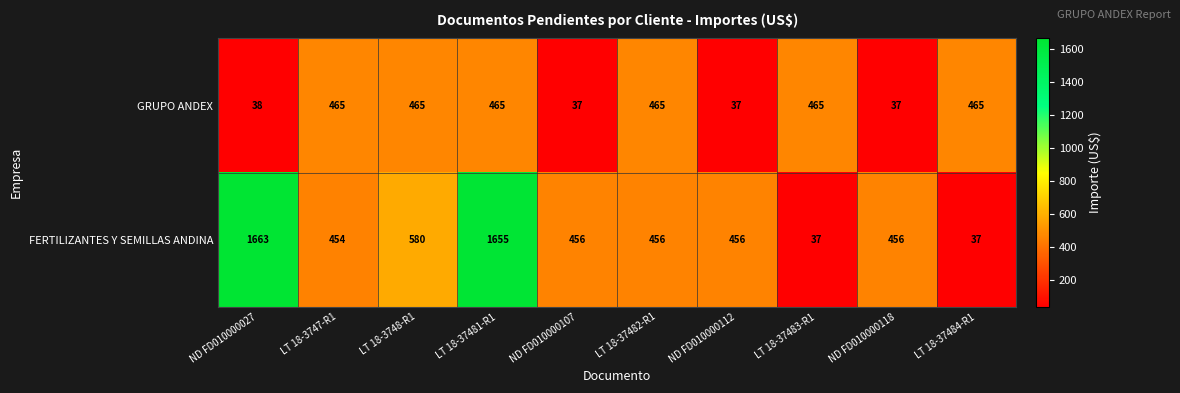

How many data points does each series have?

10